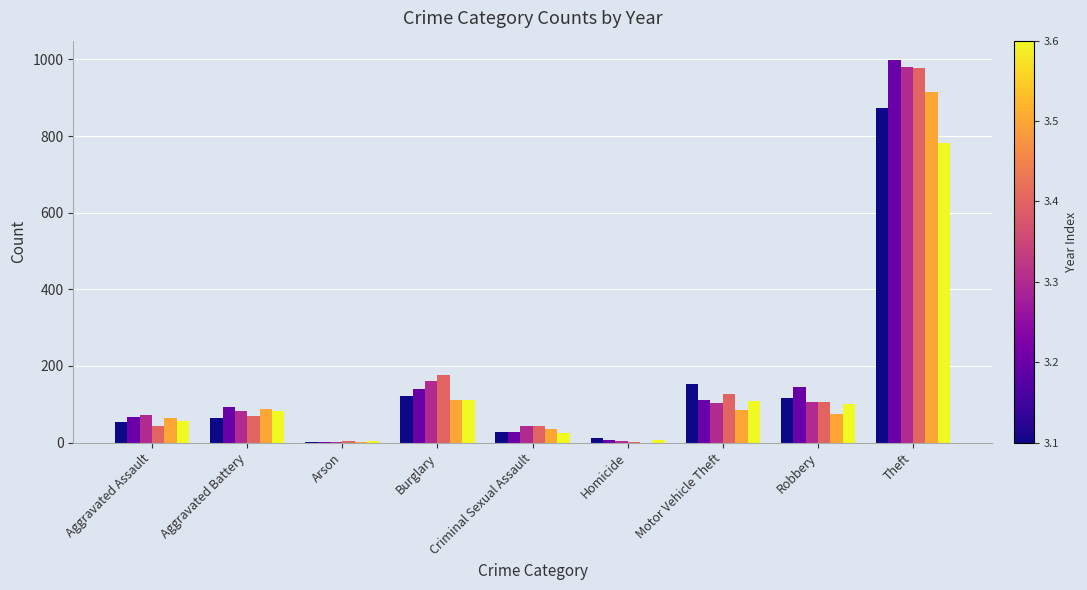

Which label corresponds to the largest value in the chart?

Theft